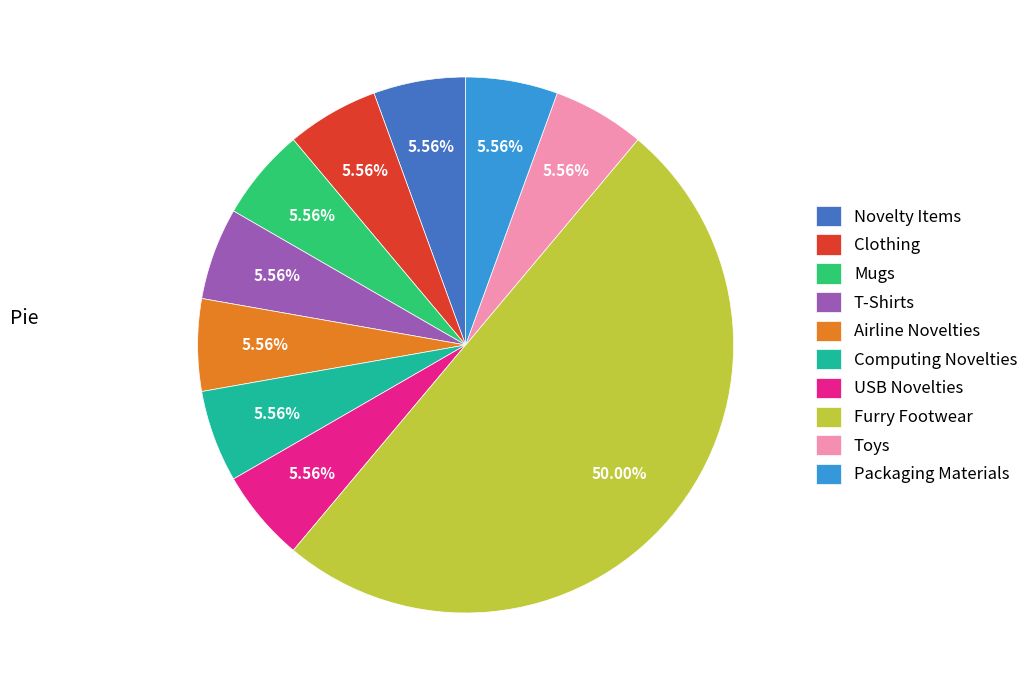

Which slice is the largest?

Furry Footwear